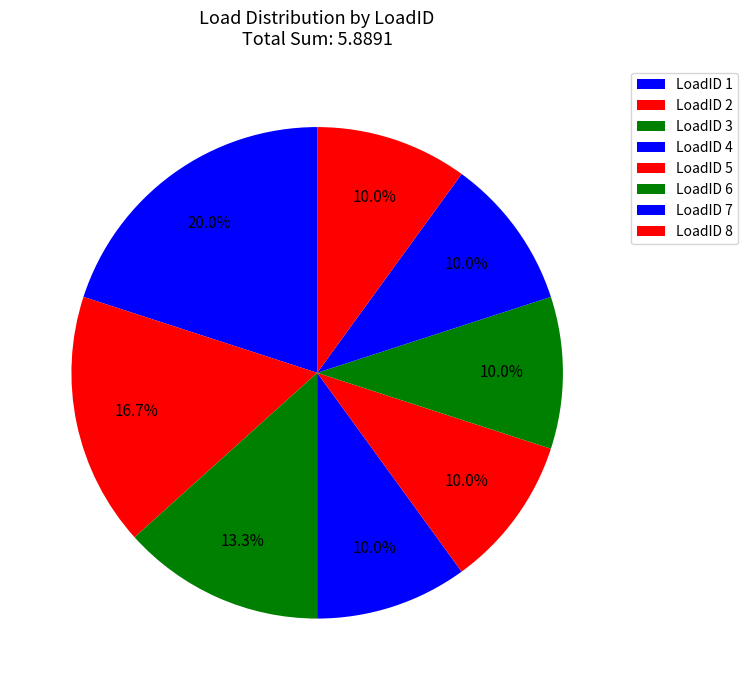

How many segments does this pie chart have?

8